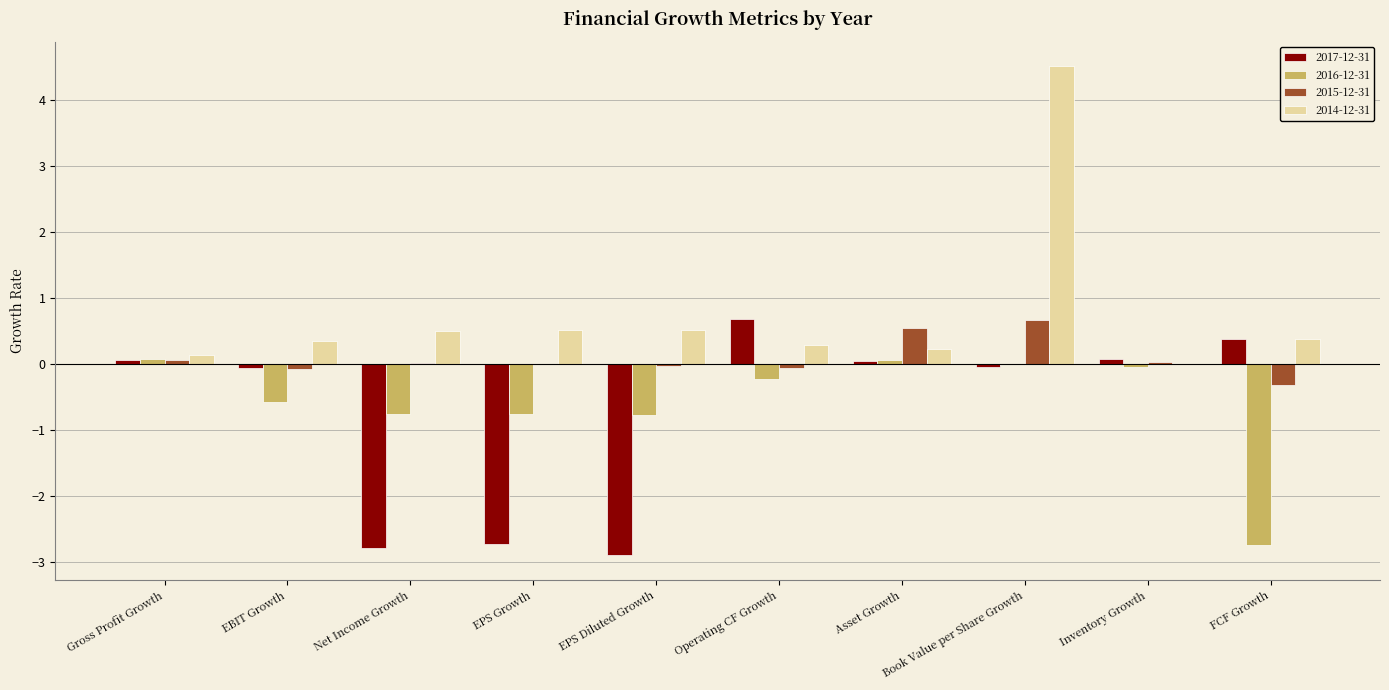

Which series has the largest range (max minus min)?

2014-12-31